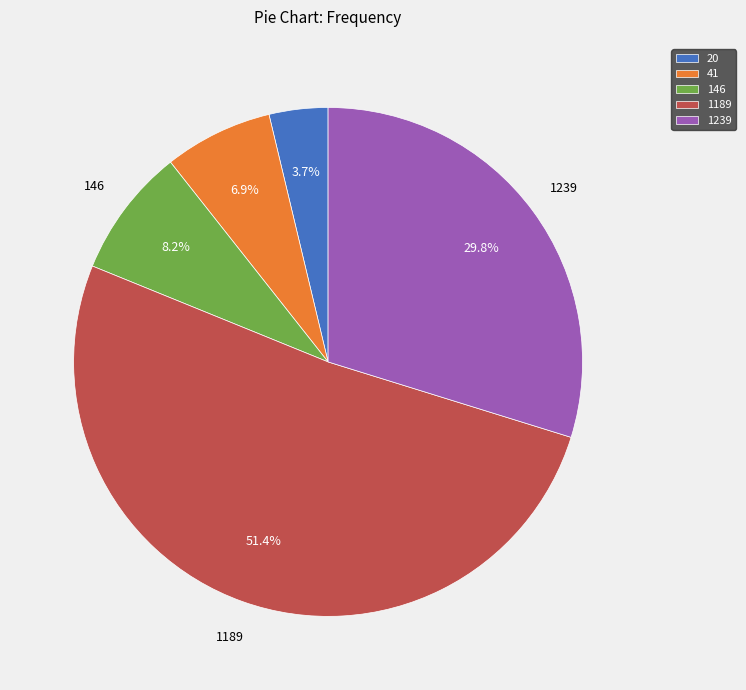

What percentage is the 146 slice, to the nearest percent?

8%